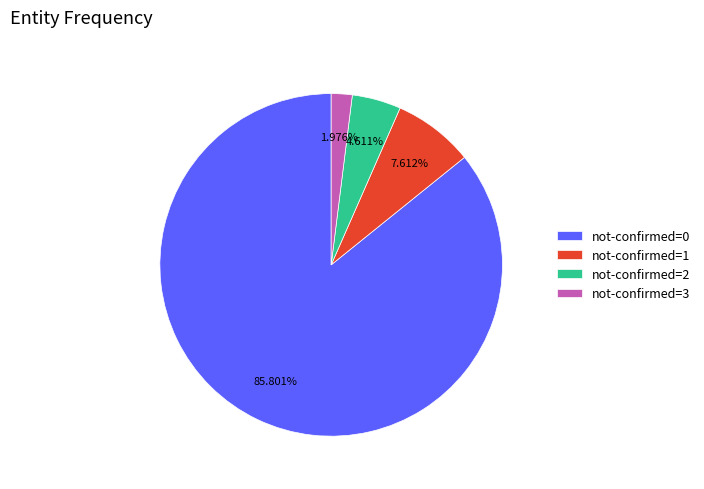

What is the ratio of the value at not-confirmed=2 to the value at not-confirmed=3?

2.3